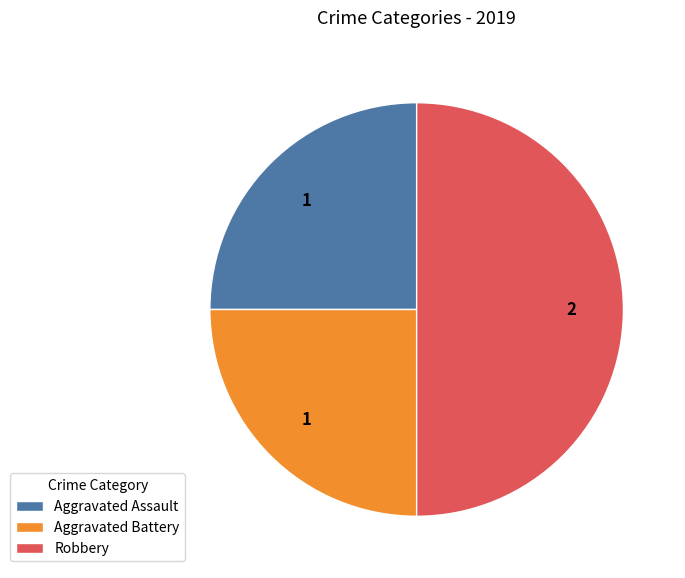

Is Aggravated Battery the majority of the pie?

No